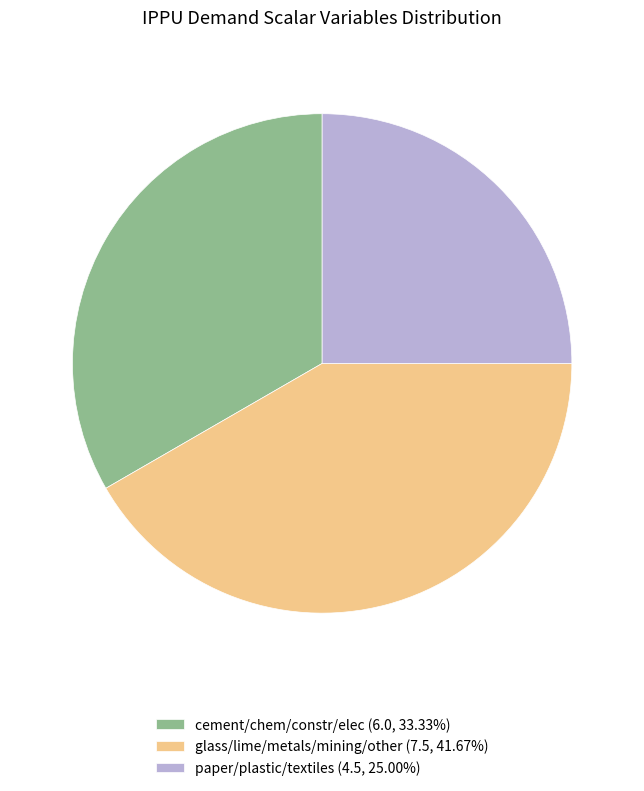

Is the sum of glass/lime/metals/mining/other (7.5, 41.67%) and cement/chem/constr/elec (6.0, 33.33%) greater than half?

Yes